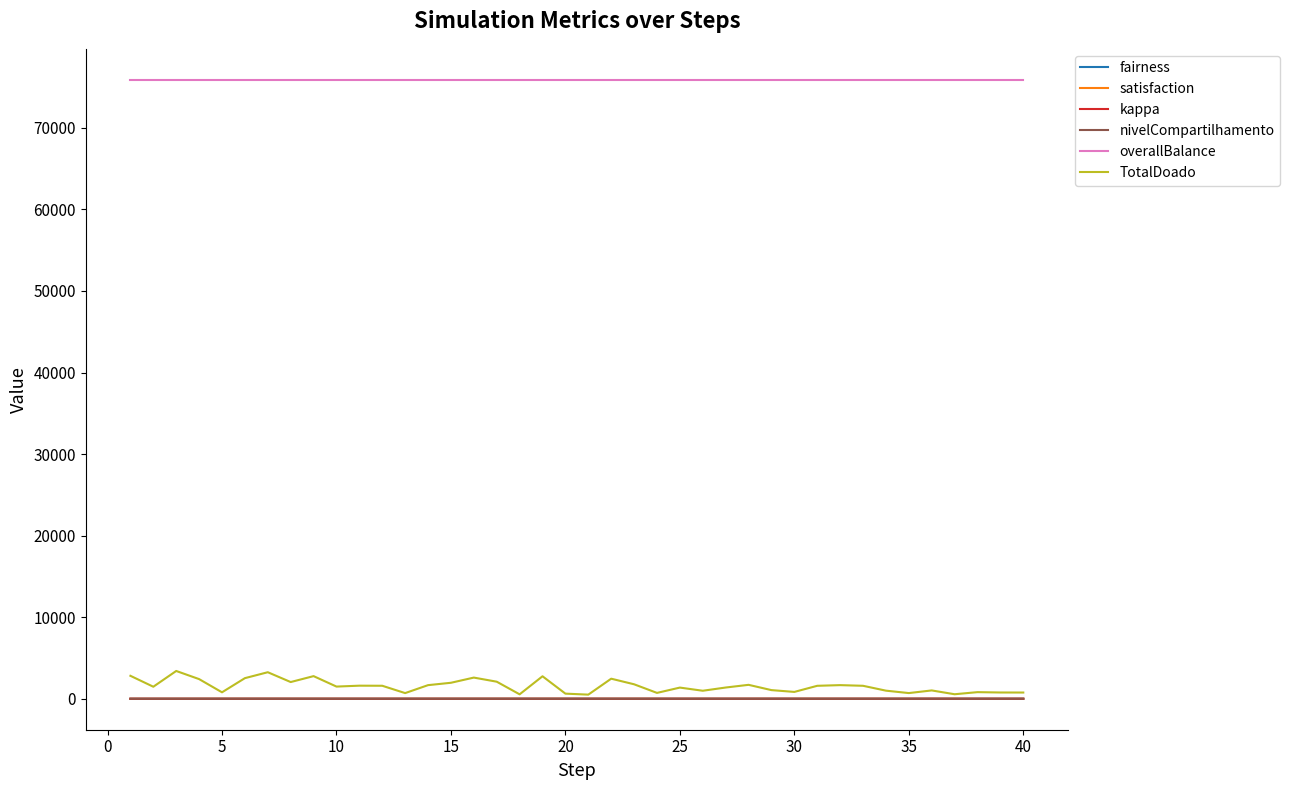

Does the chart display data point markers on the line(s)?

No